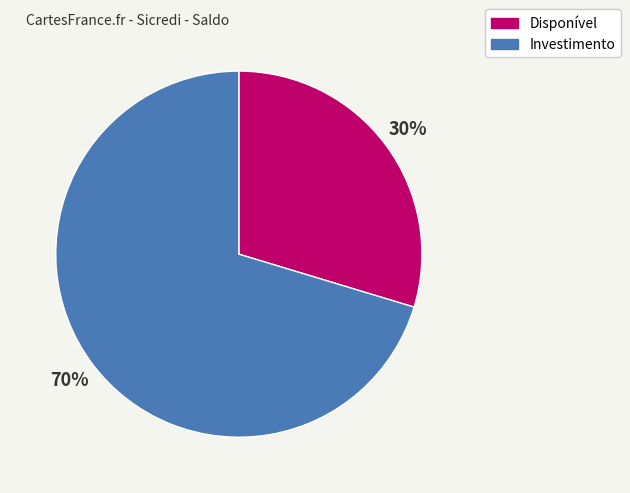

To the nearest percent, what is the average slice percentage?

50%